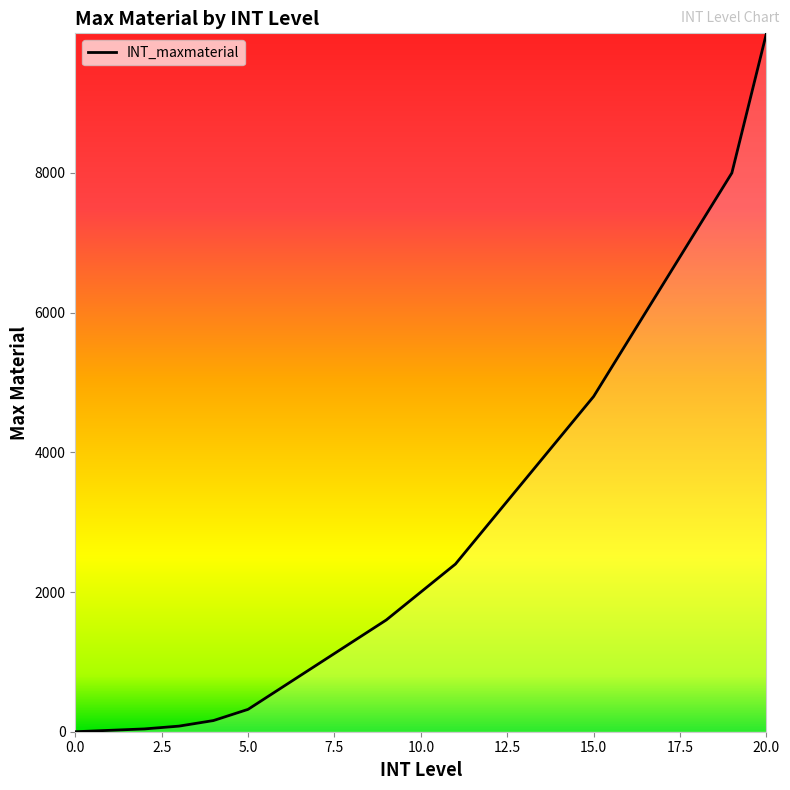

What is the greatest value displayed?

9999